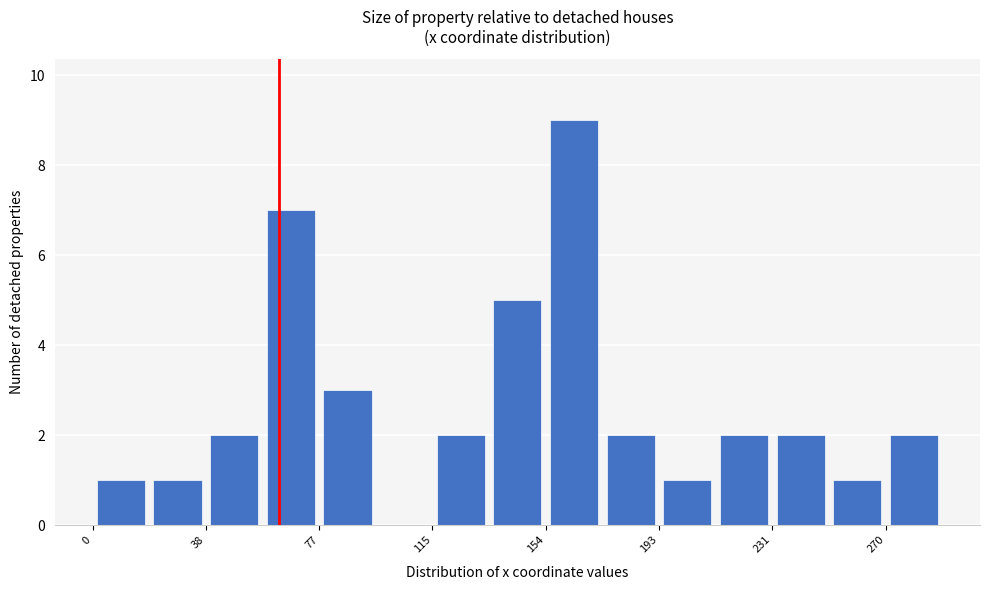

Around what value on the x-axis is the tallest bar? Give the approximate position of its centre, as read against the axis.

165